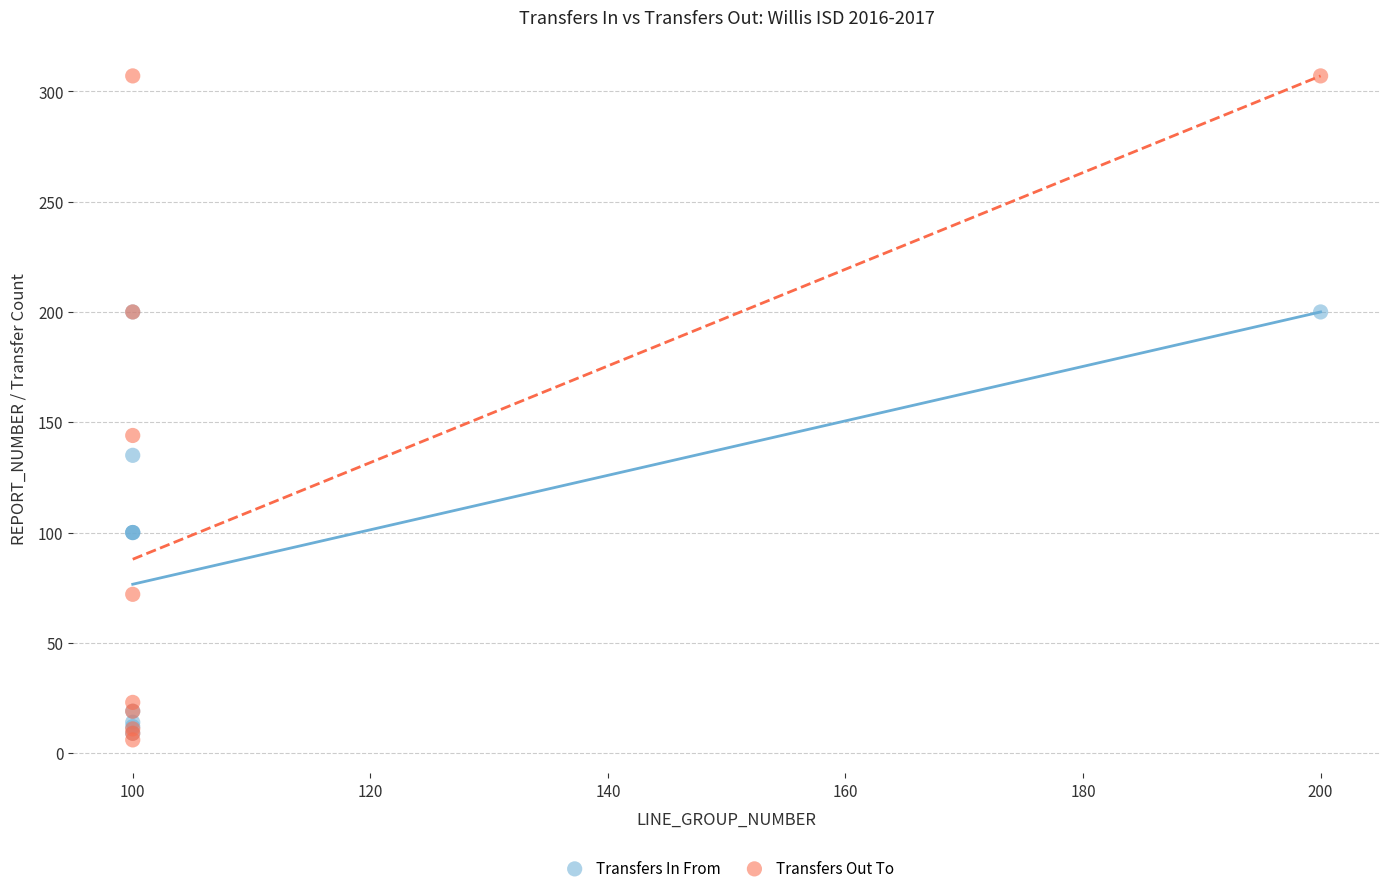

What are all the series names shown in the legend?

Transfers In From, Transfers Out To